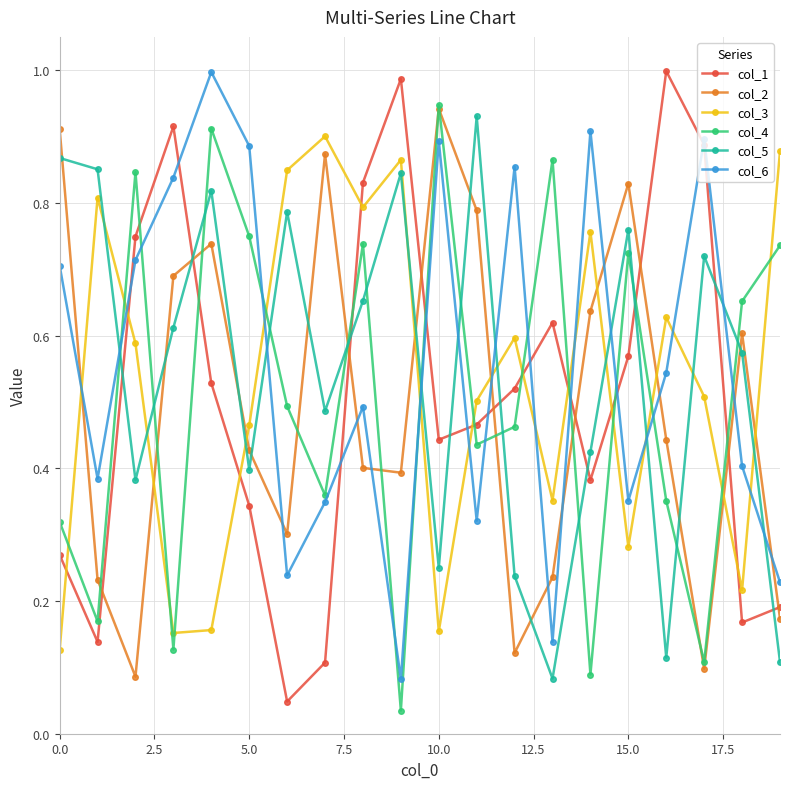

In col_4, how many points are lower than both neighbors (excluding endpoints)?

7